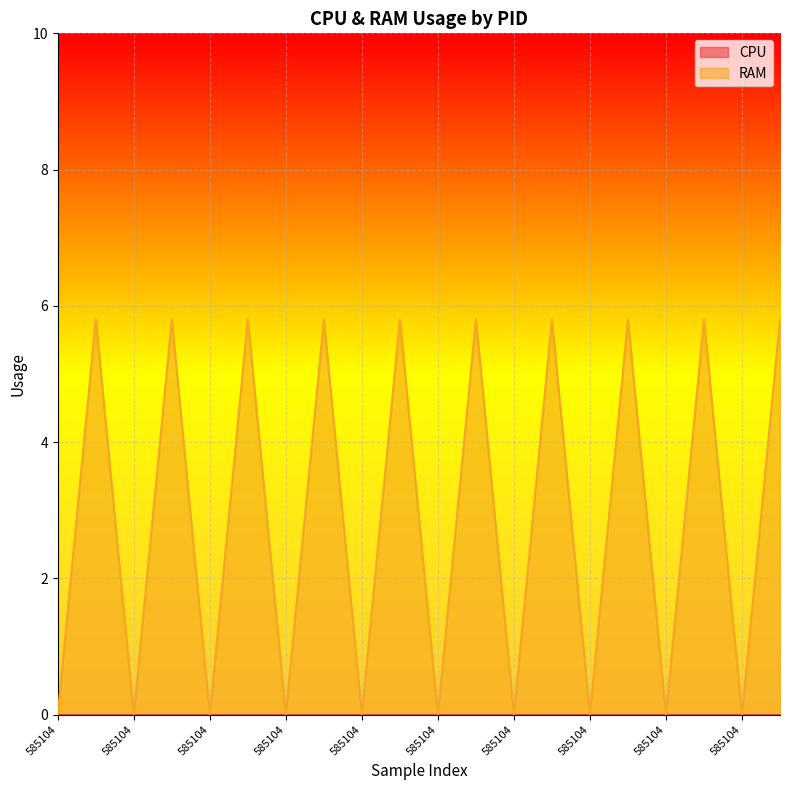

The value at 585169 is 10.2. True or false?

False